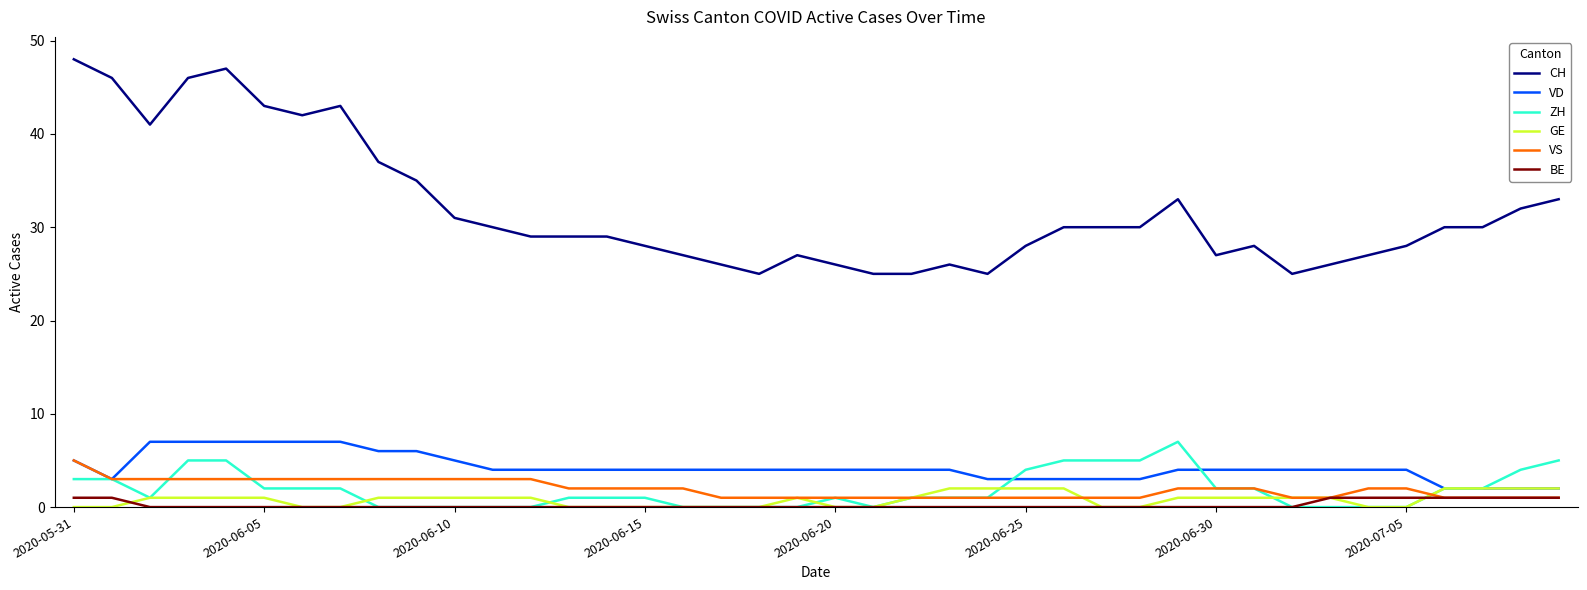

What is the maximum value shown in the chart?

48